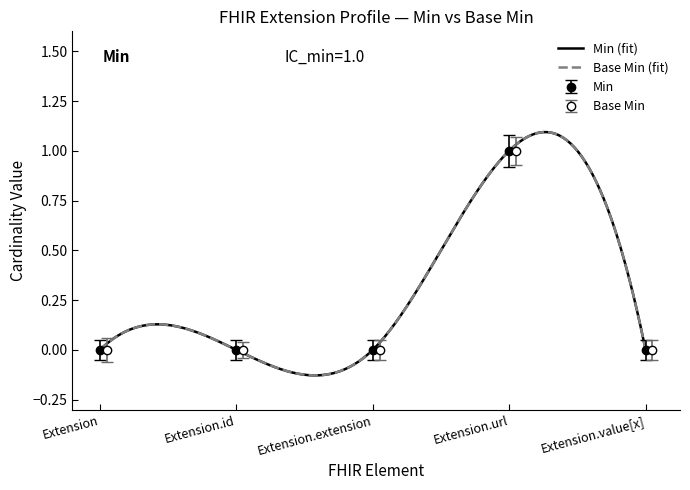

What value does the Base Min series have at Extension?

0.1